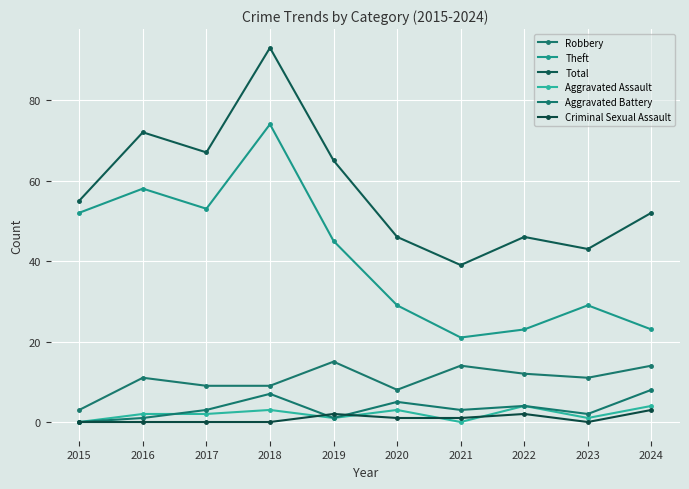

Where does the Robbery series first go above 11?

2019